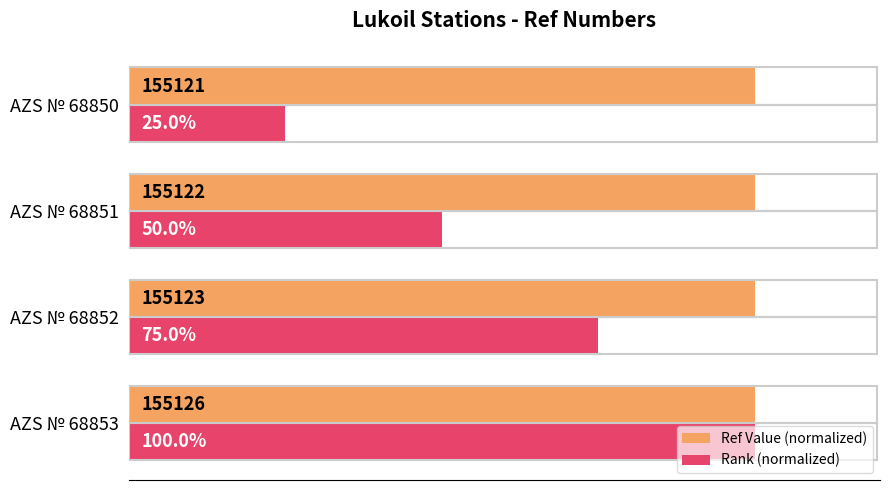

Where is Rank (normalized) nearest to the value 62?

AZS № 68851